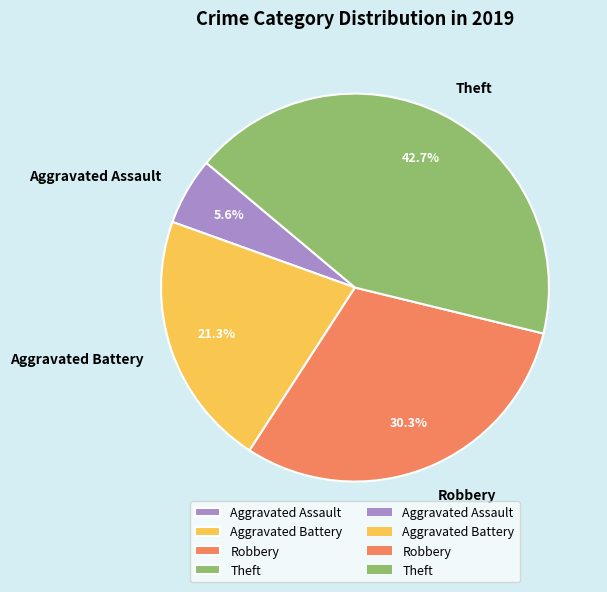

Count the number of slices in the pie.

4